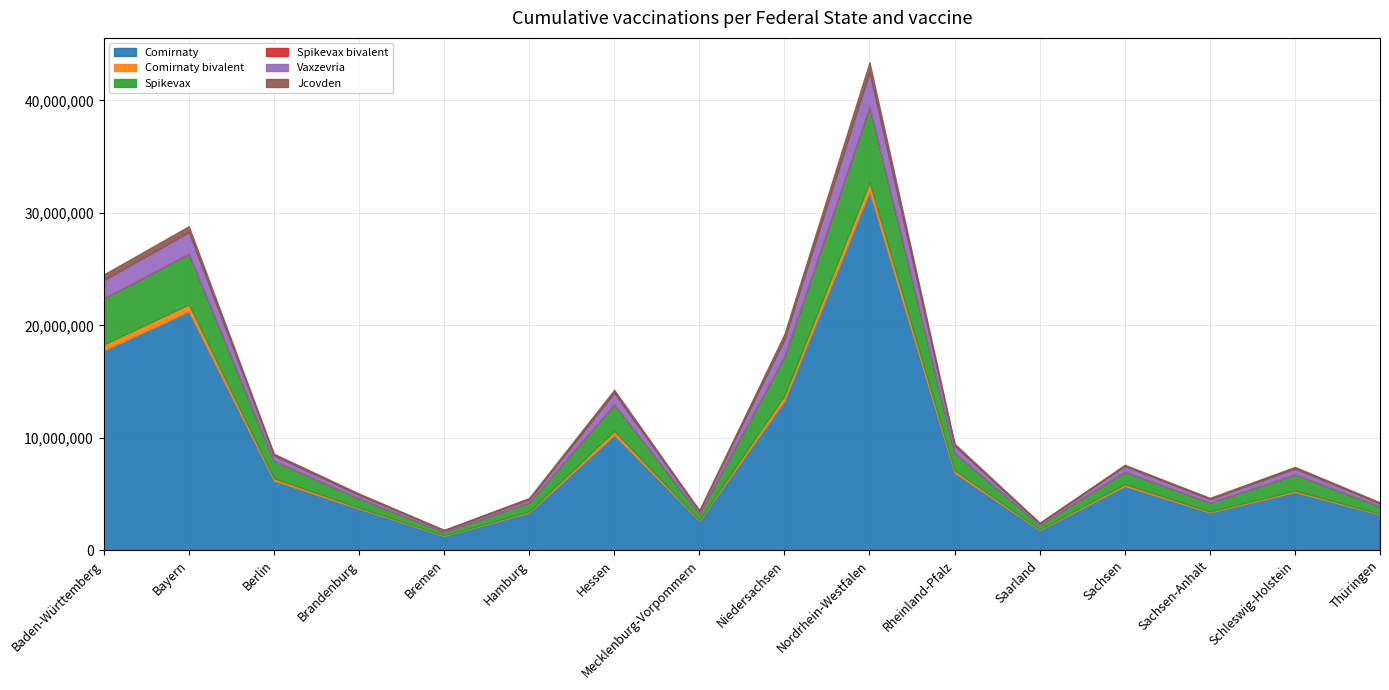

What are all the series names shown in the legend?

Comirnaty, Comirnaty bivalent, Spikevax, Spikevax bivalent, Vaxzevria, Jcovden